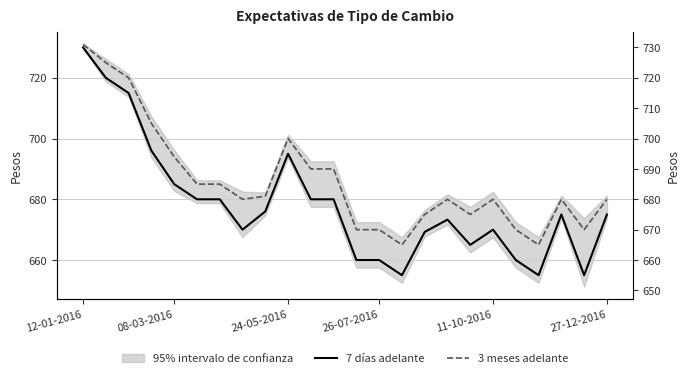

How many categories are shown in the chart?

24